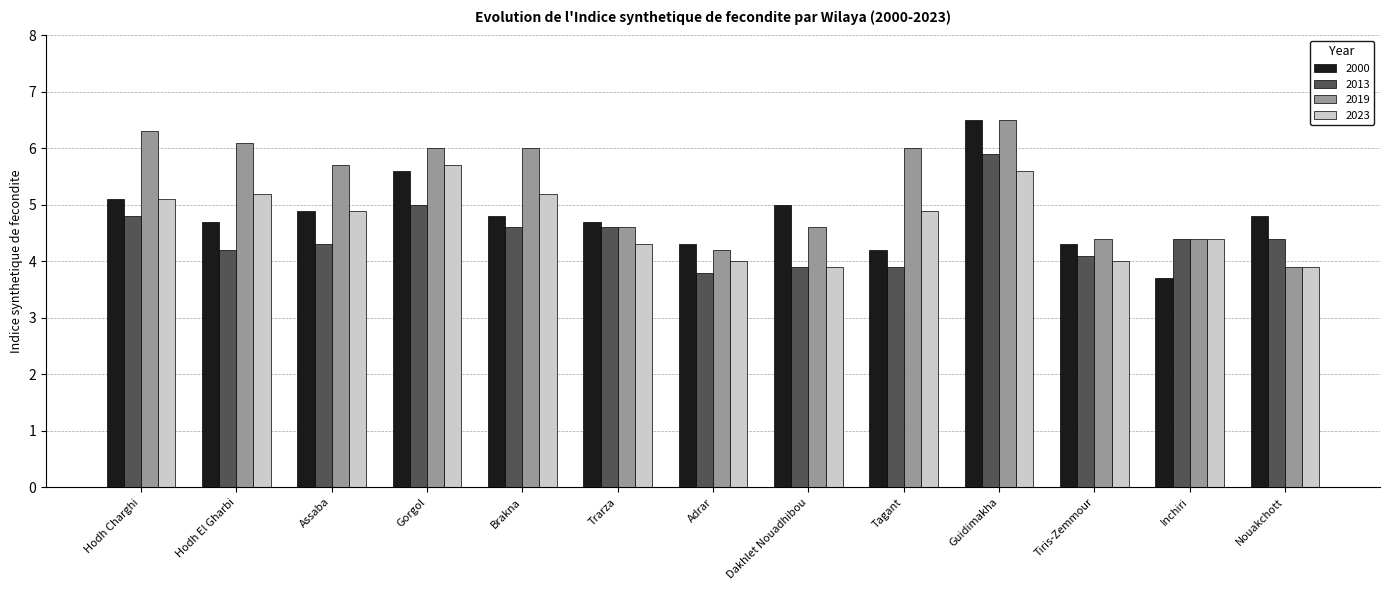

Which series has the largest total across all categories?

2019